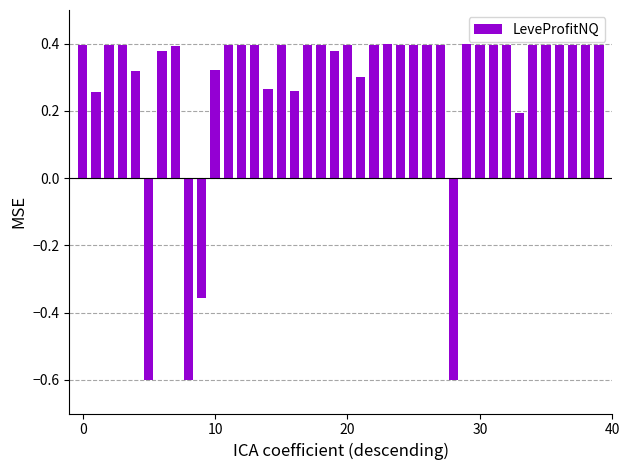

What is the sum of all values?

11.2